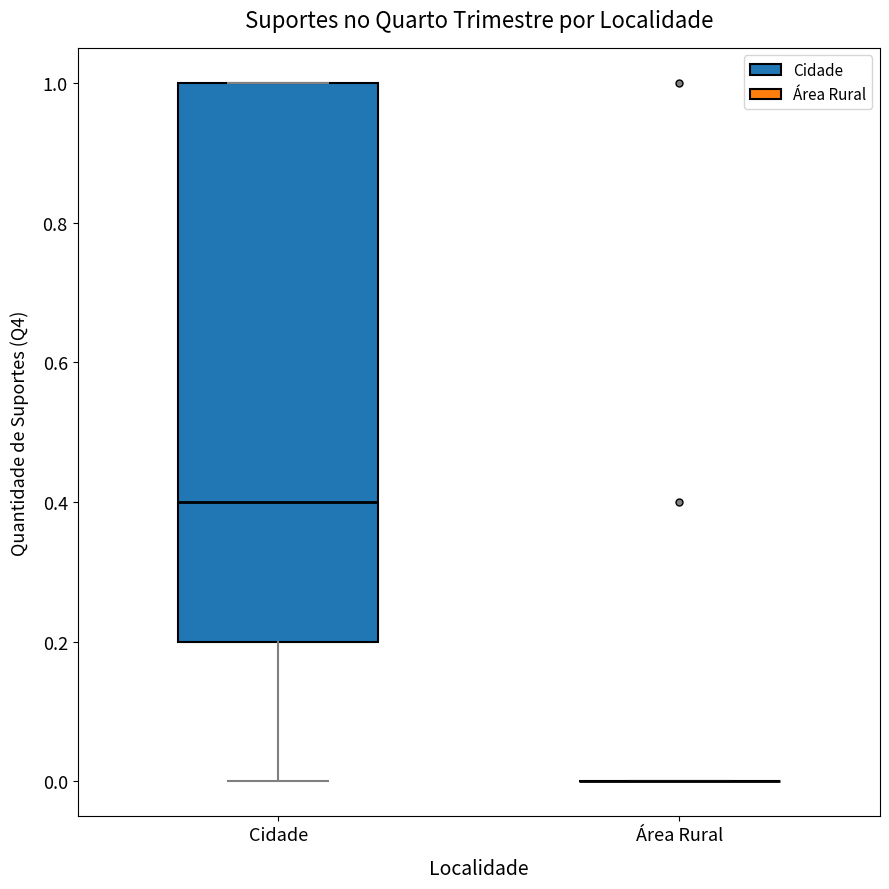

Where does the median line of the box for Cidade sit on the y-axis? The values are not printed on the chart, so give them approximately, as read against the axis.

0.4